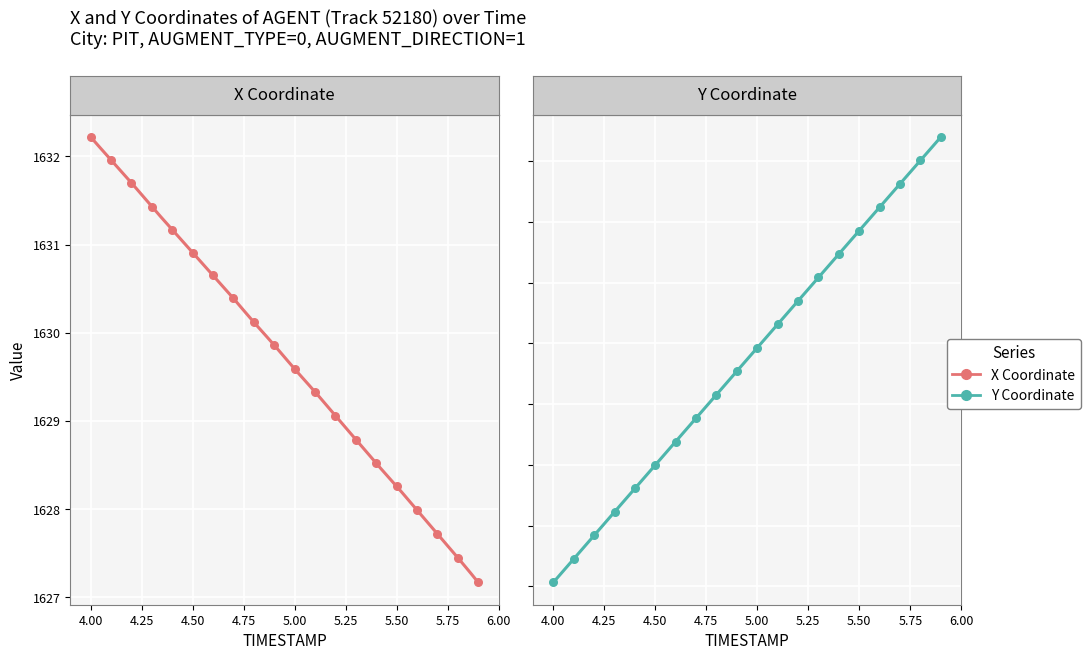

At which category is the sum across all series the highest?

19